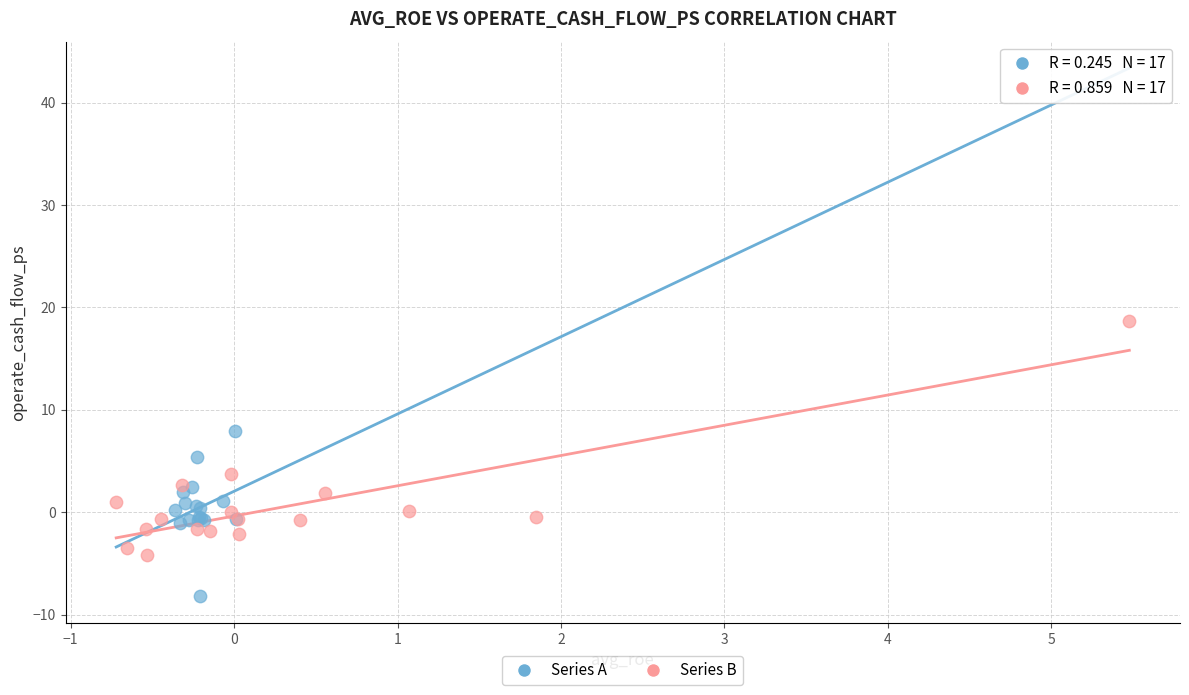

Which series reaches the maximum Y coordinate?

Series B